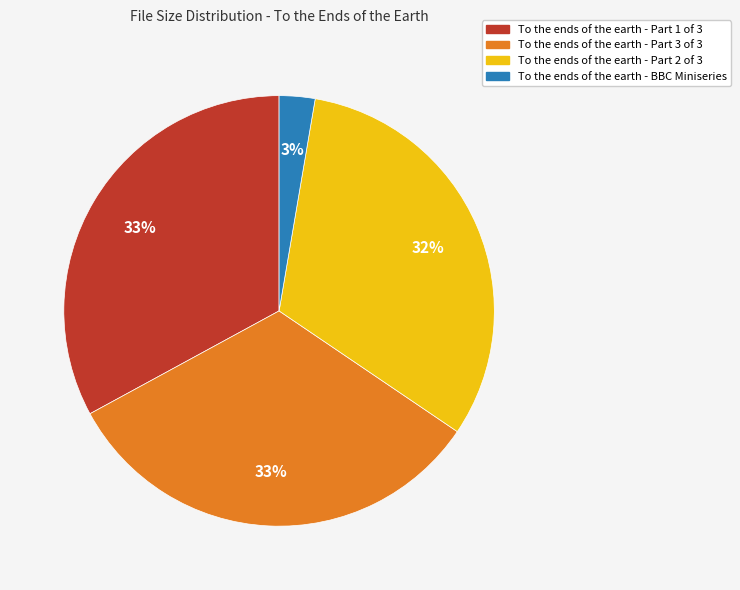

To the nearest percent, what is the combined percentage of To the ends of the earth - Part 2 of 3 and To the ends of the earth - Part 3 of 3?

64%